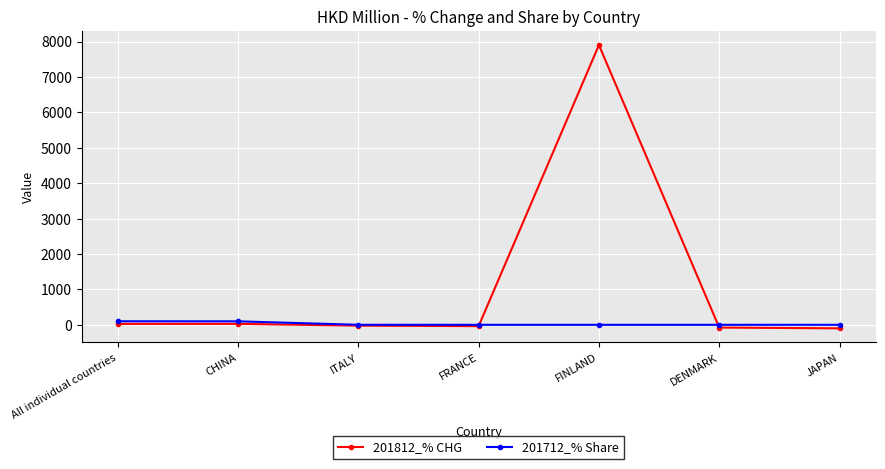

After their last crossing, which series has the higher values: 201712_% Share or 201812_% CHG?

201712_% Share